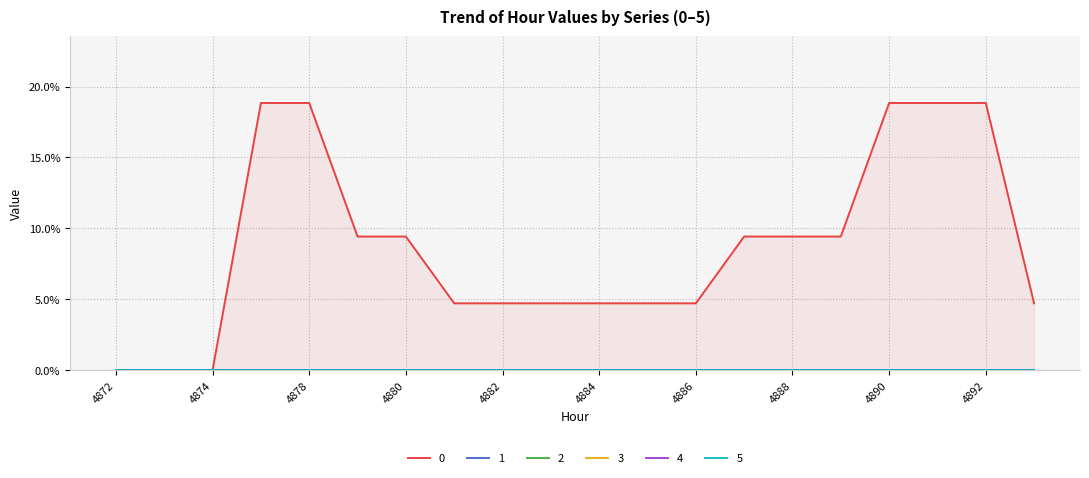

List the series in order of their peak value, highest first.

0, 1, 2, 3, 4, 5